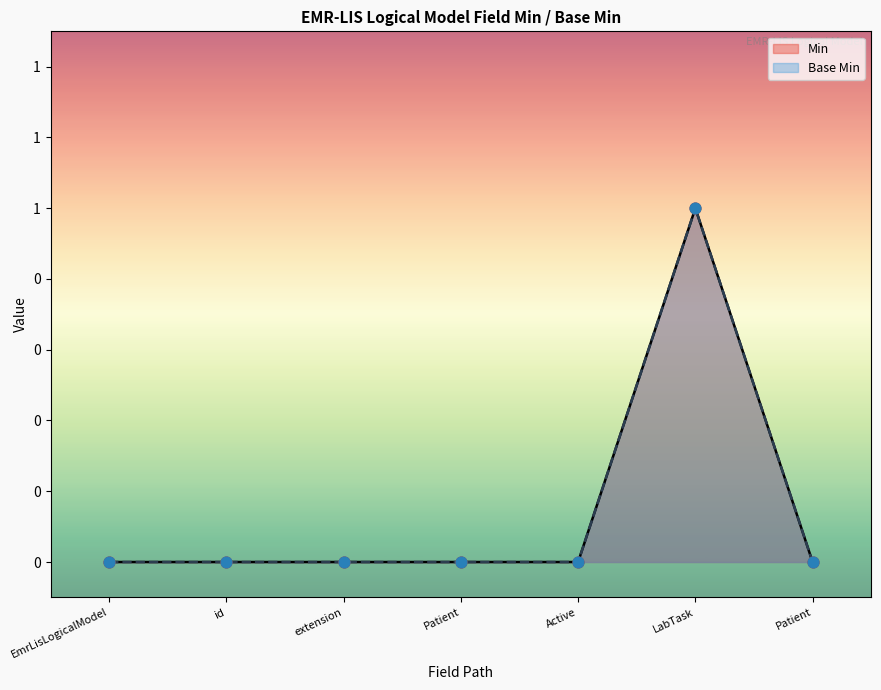

Which series has the largest total across all categories?

Min